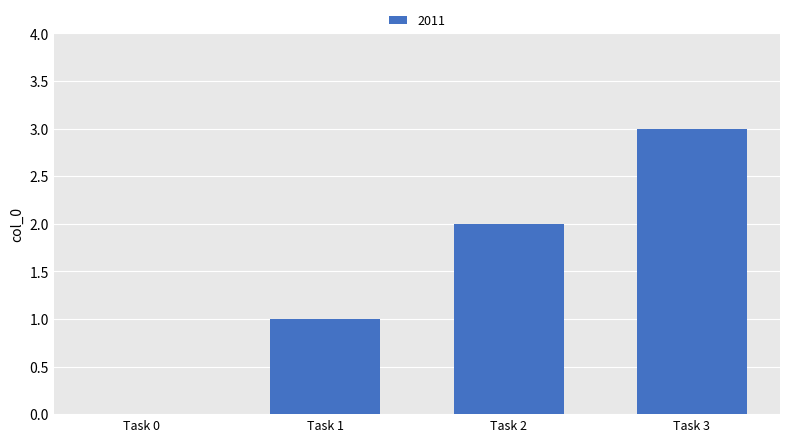

What is the maximum value shown in the chart?

3